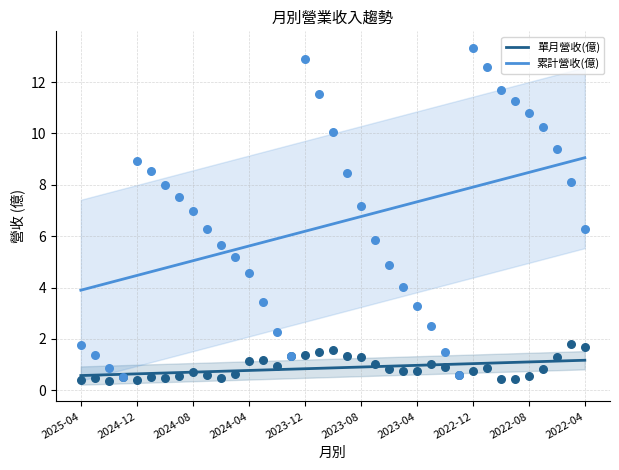

Is the value of 累計營收(億) at 2023-04 greater than the value of 單月營收(億) at 2024-04?

Yes